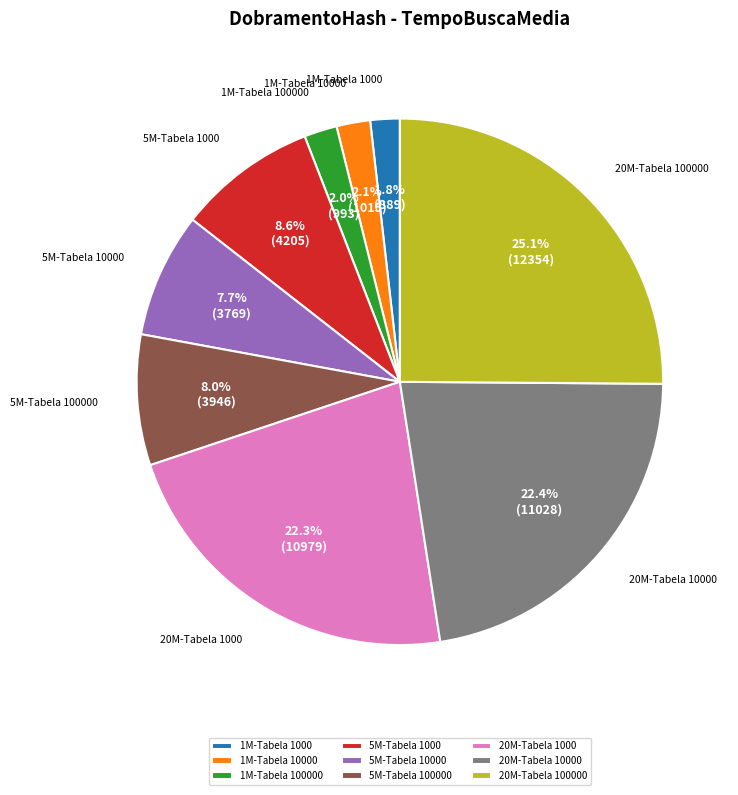

To the nearest percent, what is the average slice percentage?

11%